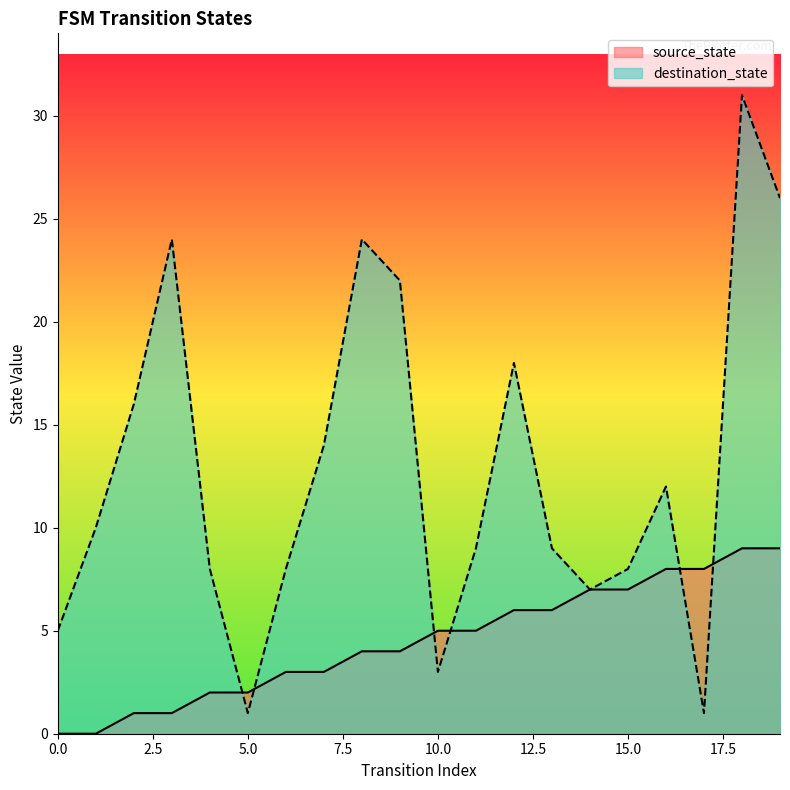

After their last crossing, which series has the higher values: source_state or destination_state?

destination_state